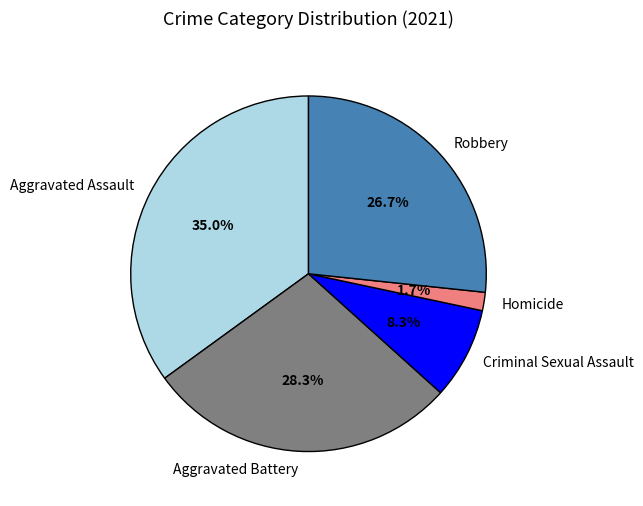

To the nearest percent, what is the combined percentage of Aggravated Battery and Robbery?

55%